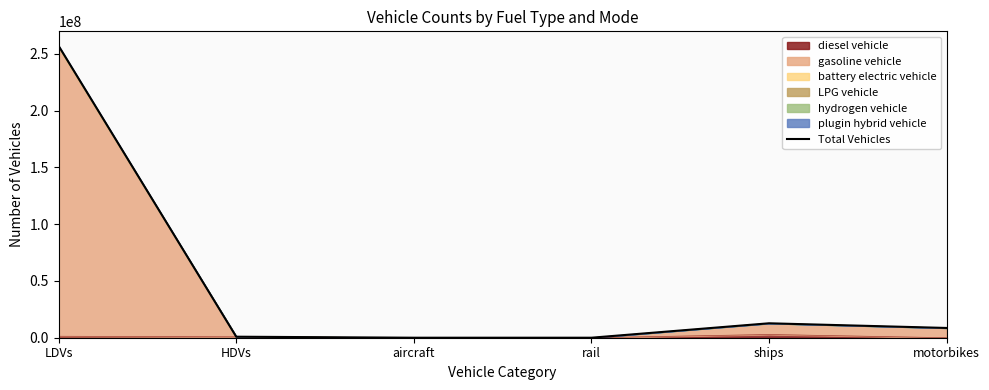

At which category does the data reach its first local valley?

rail